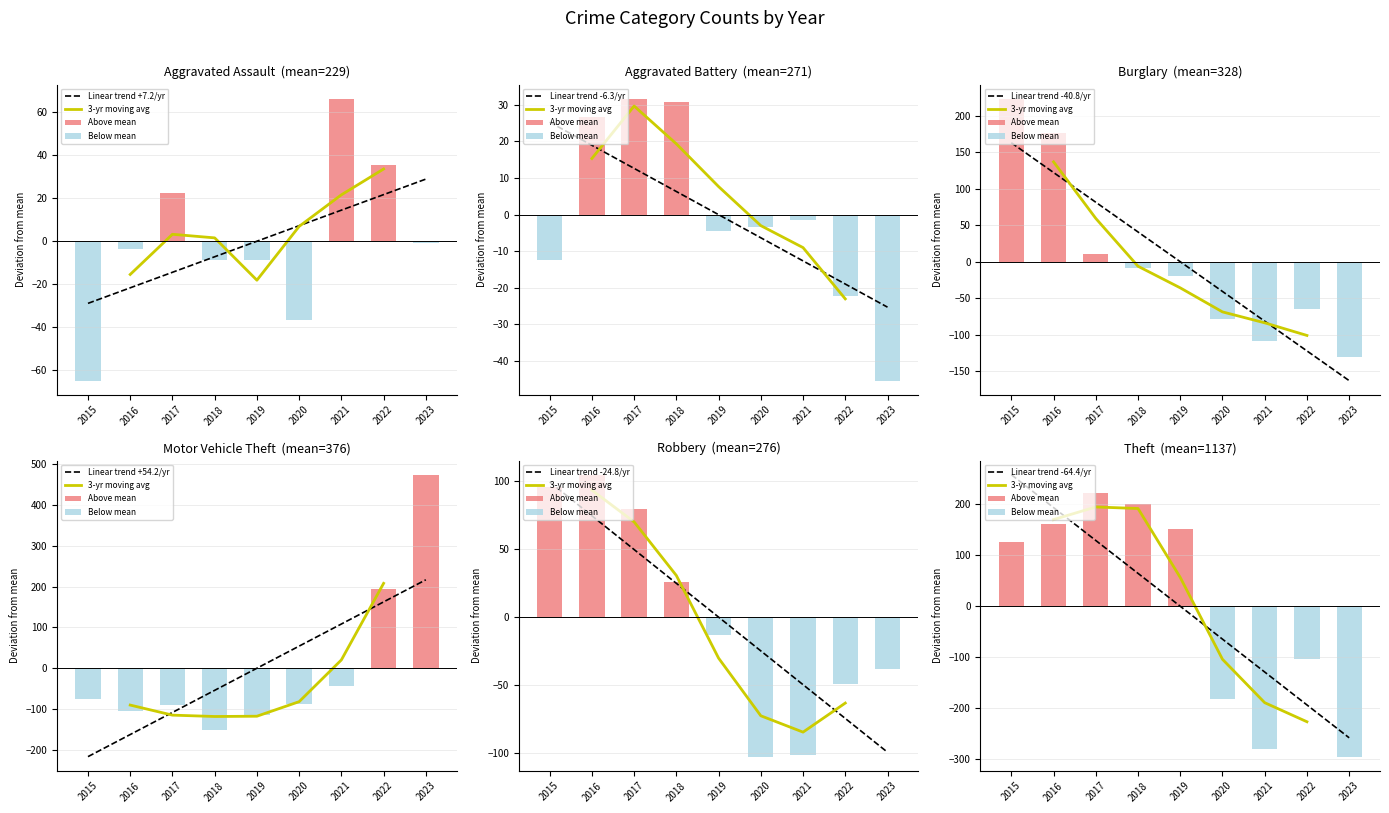

Rank the series at 2020 from lowest to highest value.

Robbery, Aggravated Assault, Burglary, Aggravated Battery, Motor Vehicle Theft, Theft